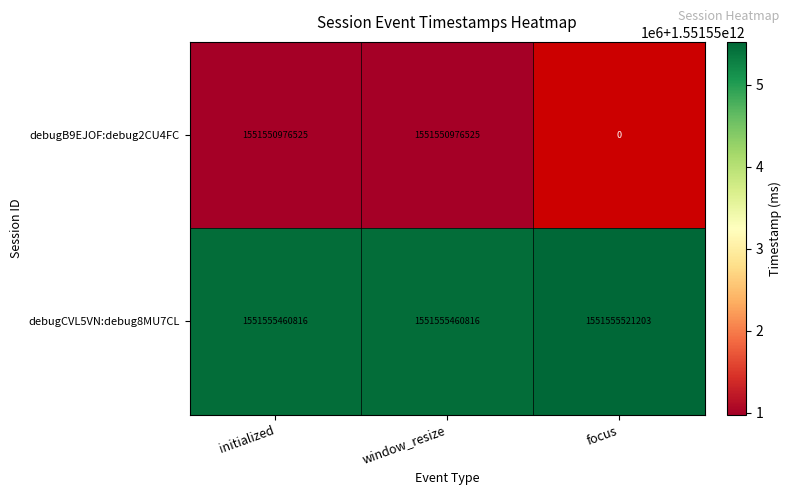

Is it true that debugCVL5VN:debug8MU7CL equals 872883535582 at initialized?

False